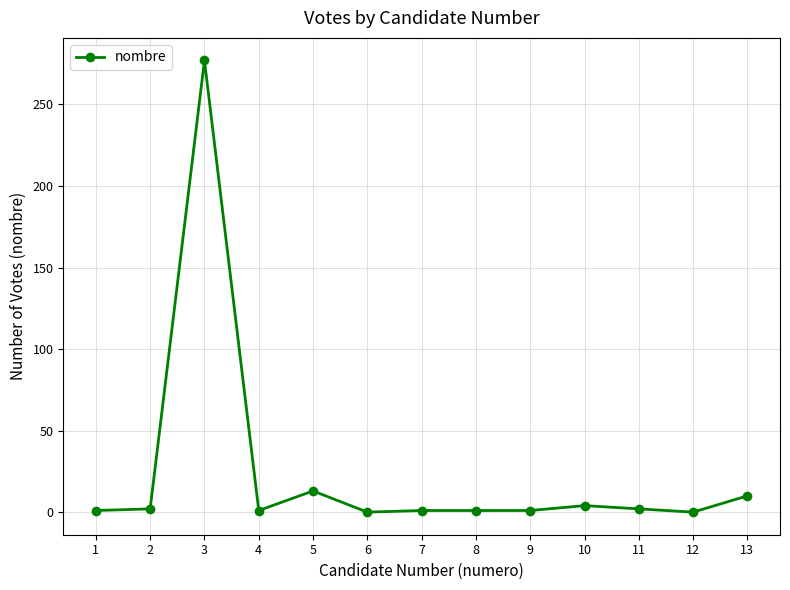

At which category does the data reach its first local peak?

3